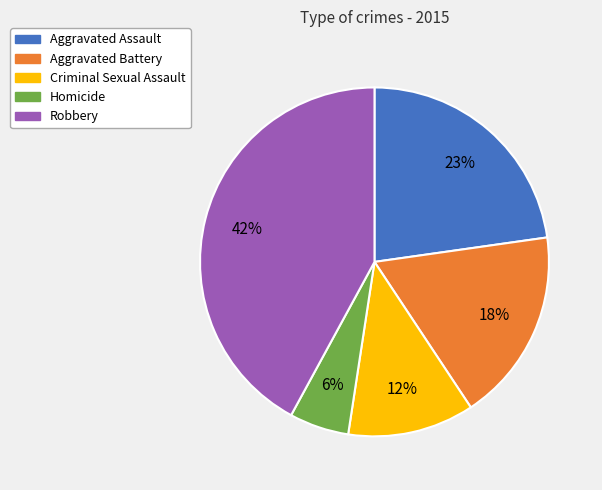

Rank the categories by value from lowest to highest.

Homicide, Criminal Sexual Assault, Aggravated Battery, Aggravated Assault, Robbery